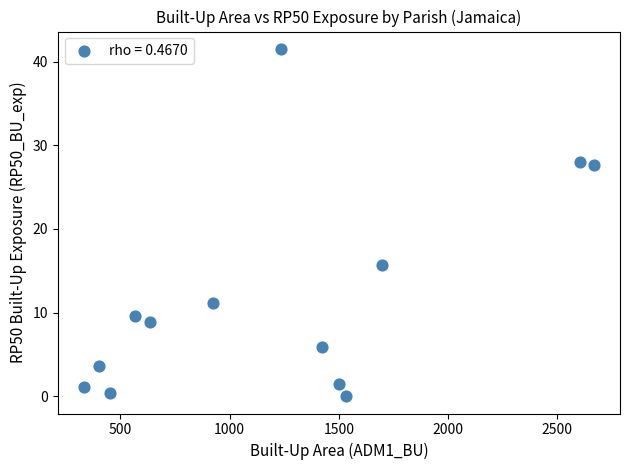

What Y value in the scatter plot is closest to 20?

15.7